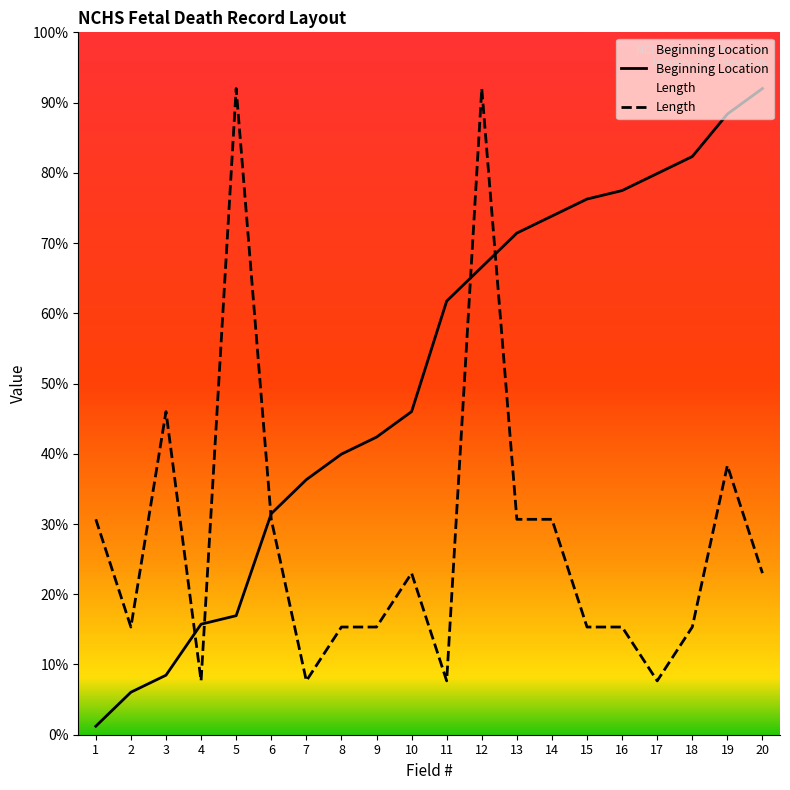

Reading left to right, extract all data points from this chart.

Beginning Location: 1.2	6.1	8.5	15.7	16.9	31.5	36.3	39.9	42.4	46.0	61.7	66.6	71.4	73.8	76.3	77.5	79.9	82.3	88.4	92.0
Length: 30.7	15.3	46.0	7.7	92.0	30.7	7.7	15.3	15.3	23.0	7.7	92.0	30.7	30.7	15.3	15.3	7.7	15.3	38.3	23.0